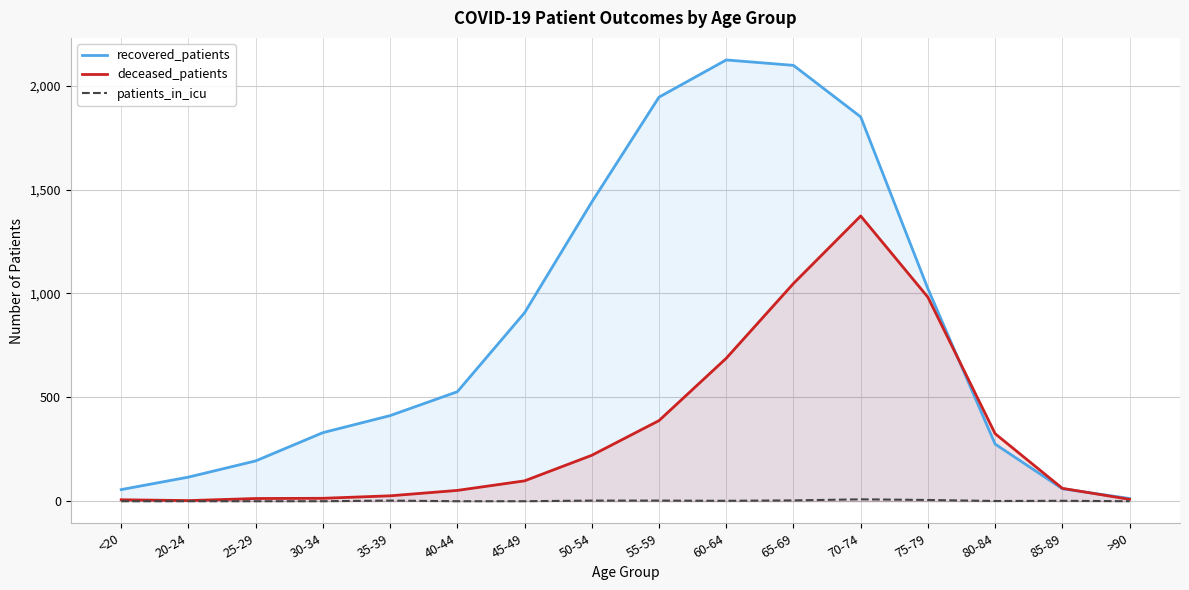

What is the difference between the highest and lowest values at 25-29?

194